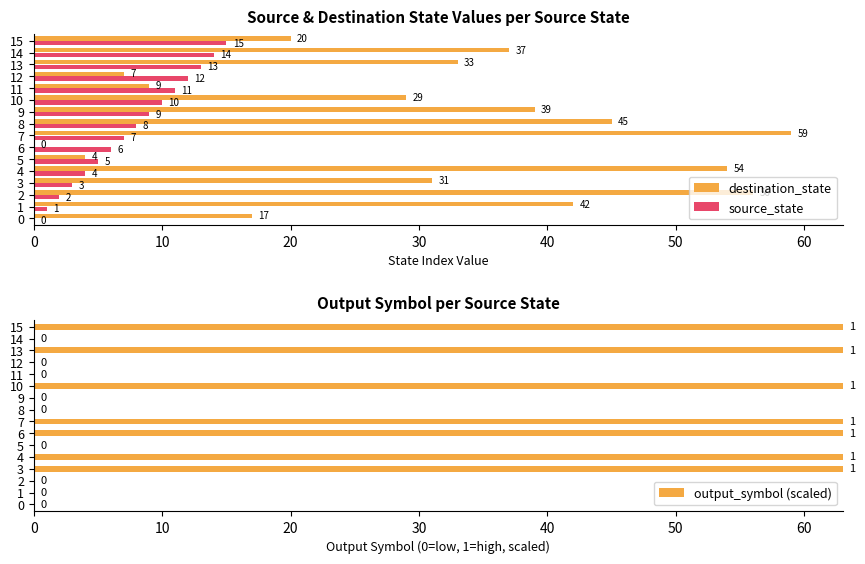

Rank the series by their maximum value, from lowest to highest.

source_state, destination_state, output_symbol (scaled)